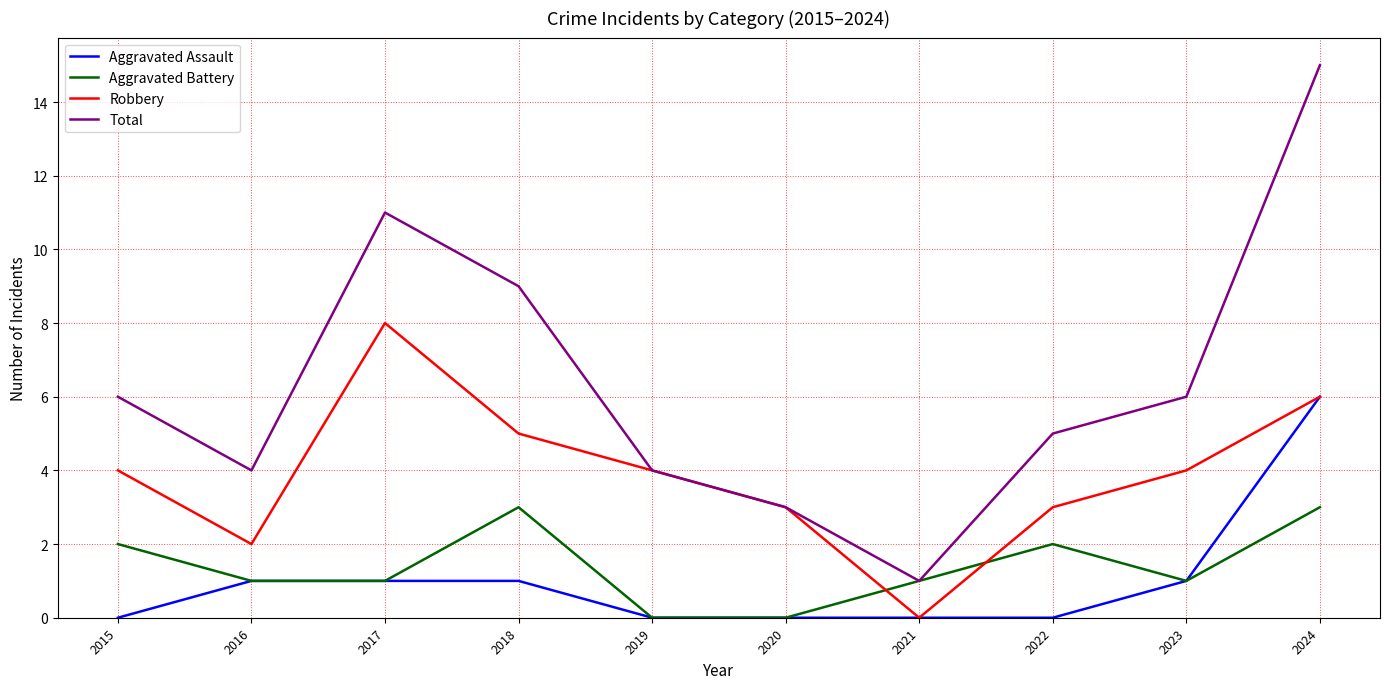

List the series in order of their peak value, lowest first.

Aggravated Battery, Aggravated Assault, Robbery, Total